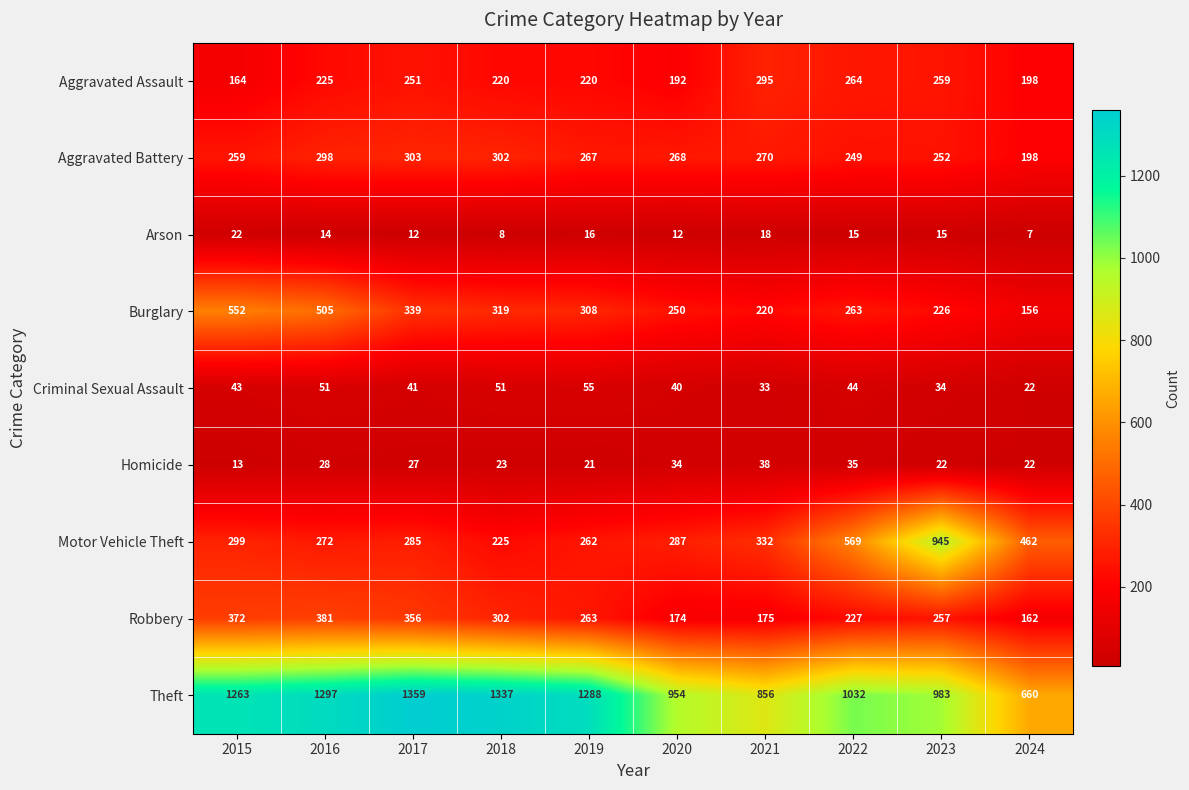

Which series has the widest spread of values?

Motor Vehicle Theft